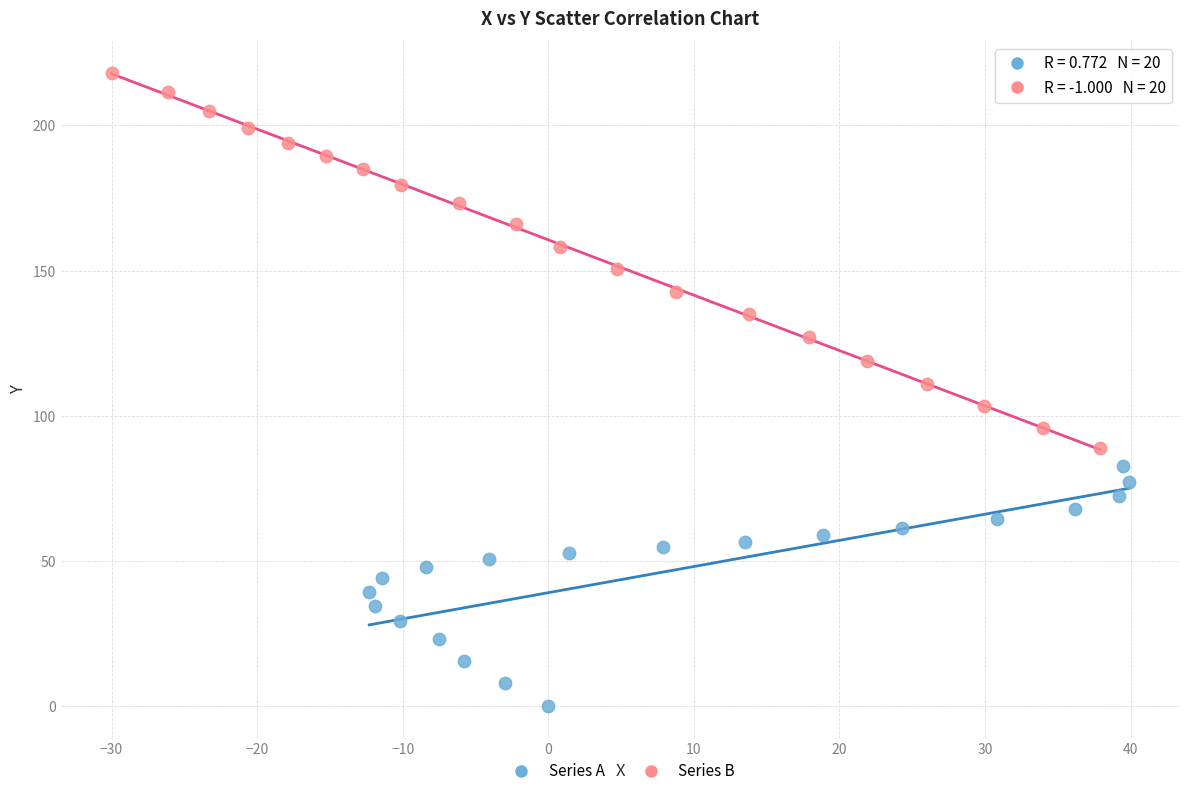

Which series contains the highest Y value?

Series B